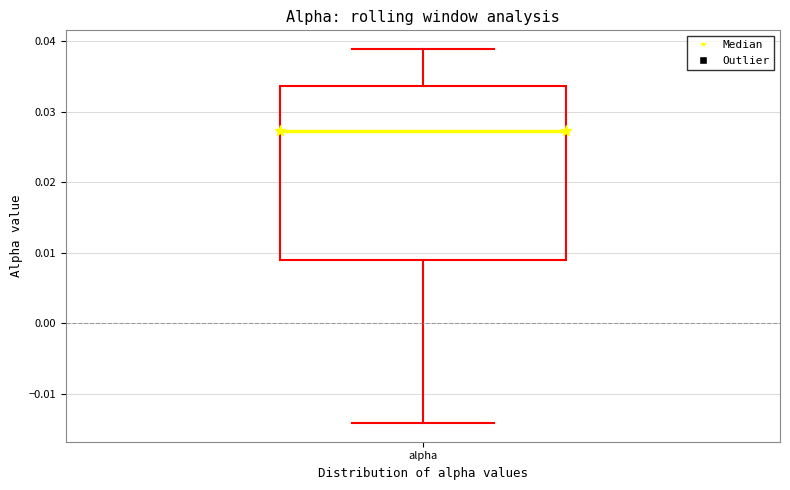

Where does the upper whisker of the box for alpha end on the y-axis? The values are not printed on the chart, so give them approximately, as read against the axis.

0.039